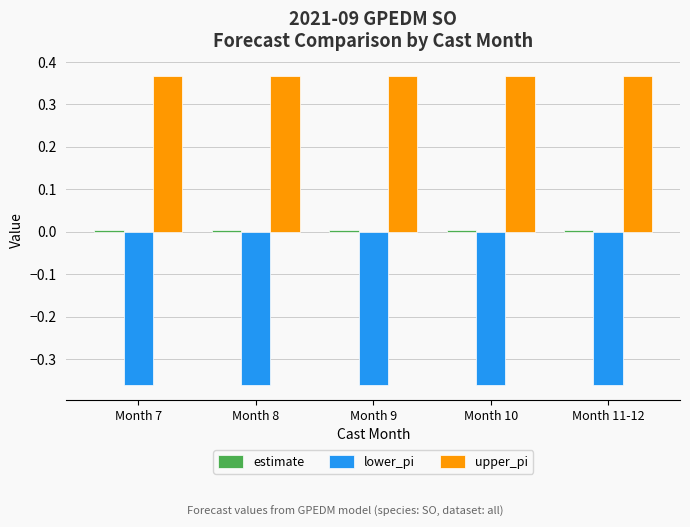

Does the chart contain stacked bars?

No